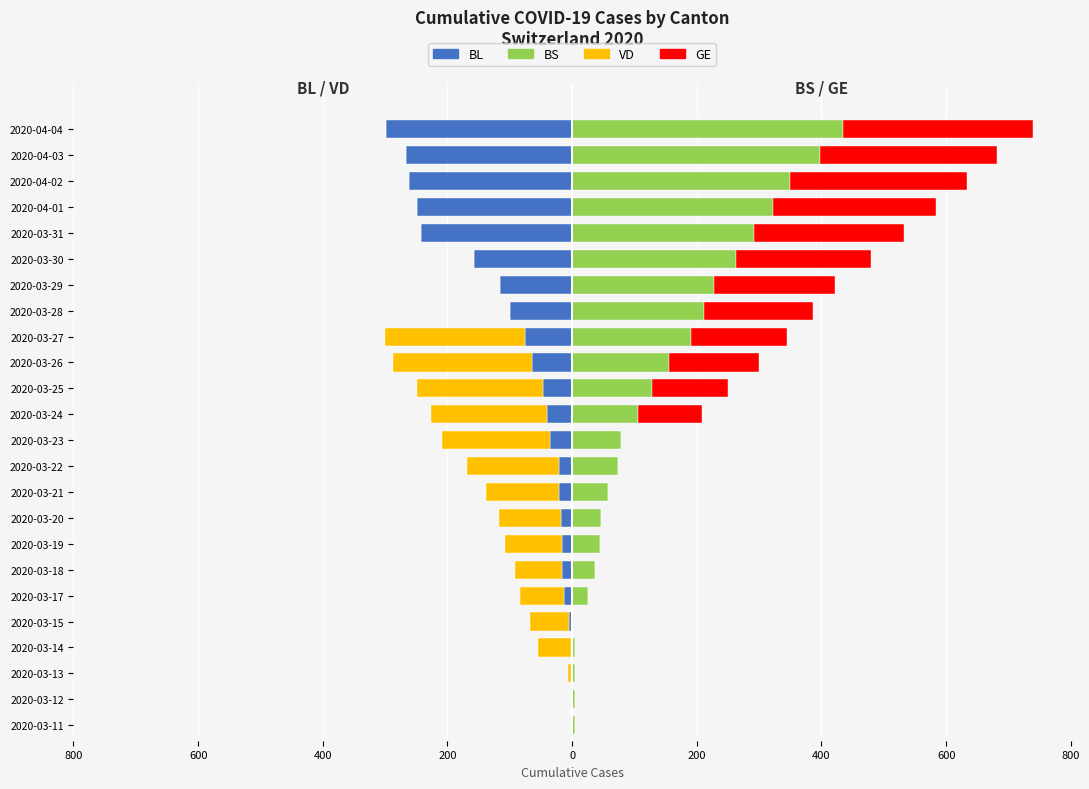

Between 2020-03-15 and 2020-03-20, which series saw the biggest shift?

BS